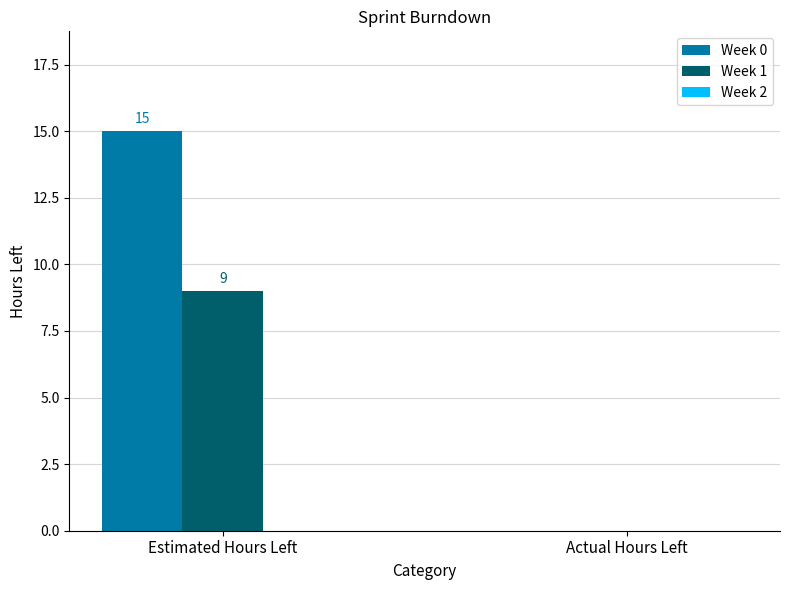

How many series are shown in this chart?

2